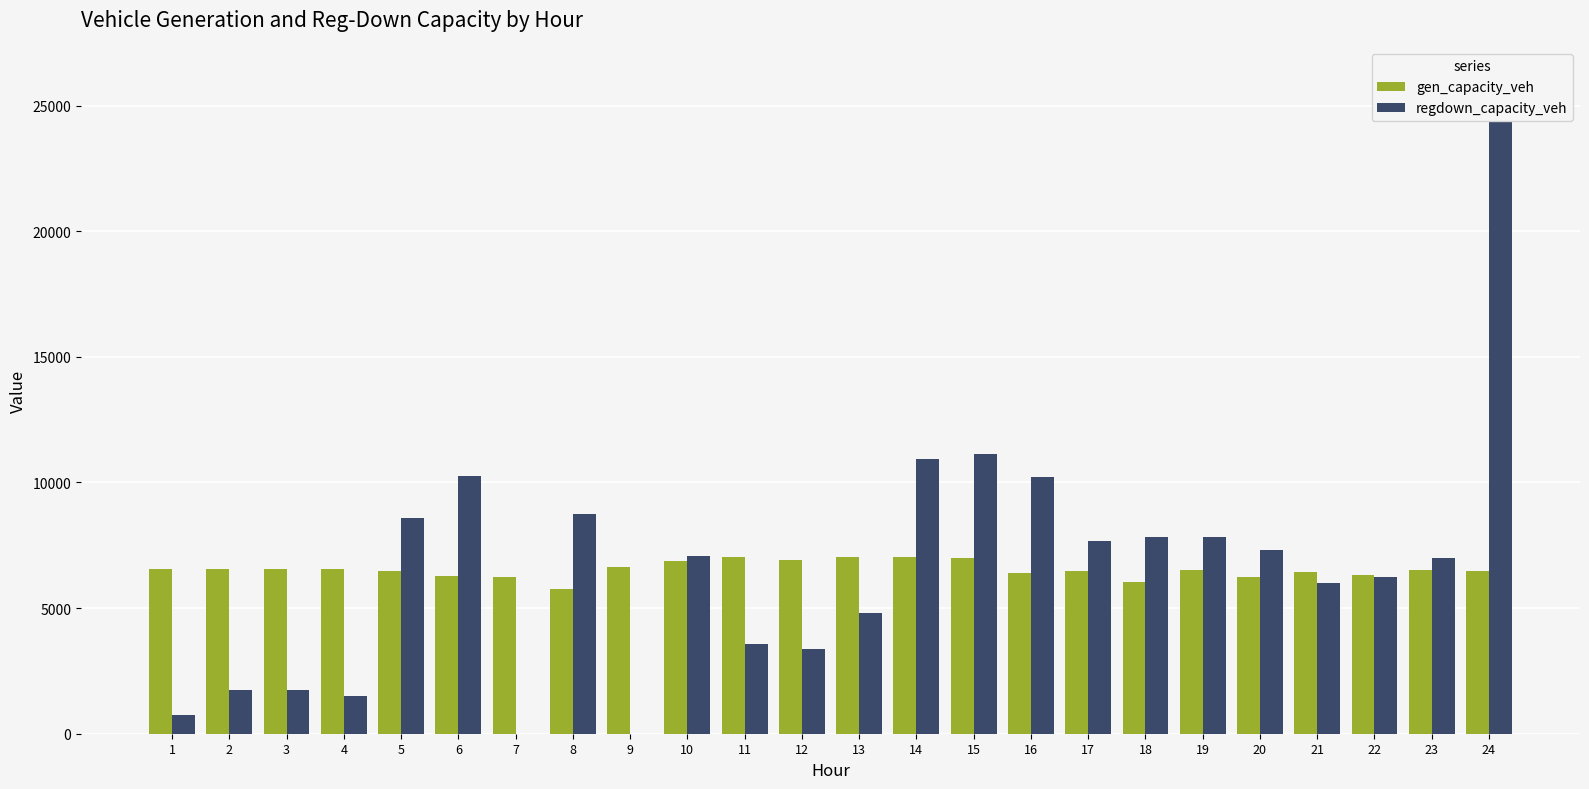

At which category is the sum across all series the highest?

24